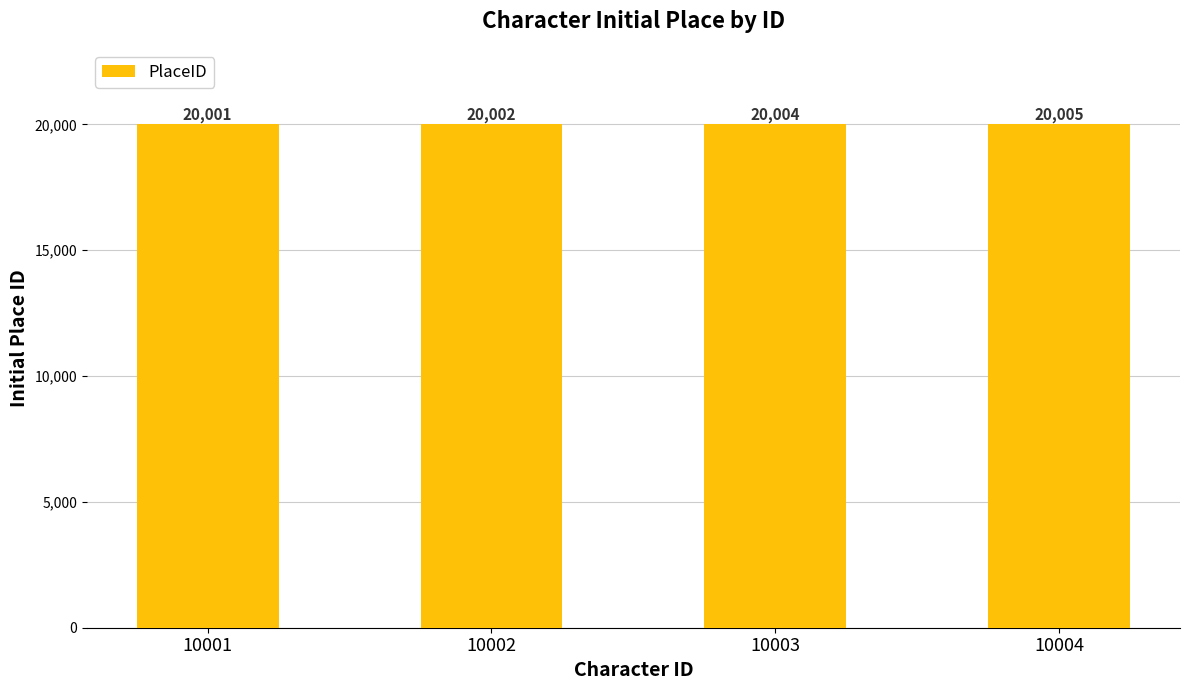

What is the change in value from 10001 to 10003?

+3